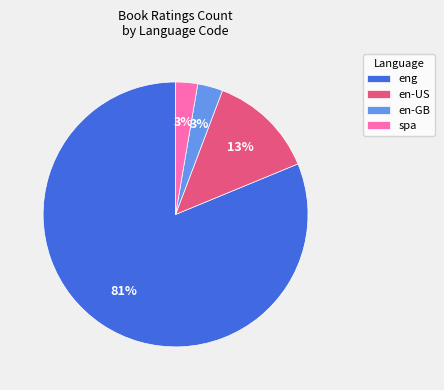

To the nearest percent, what portion does eng represent?

81%